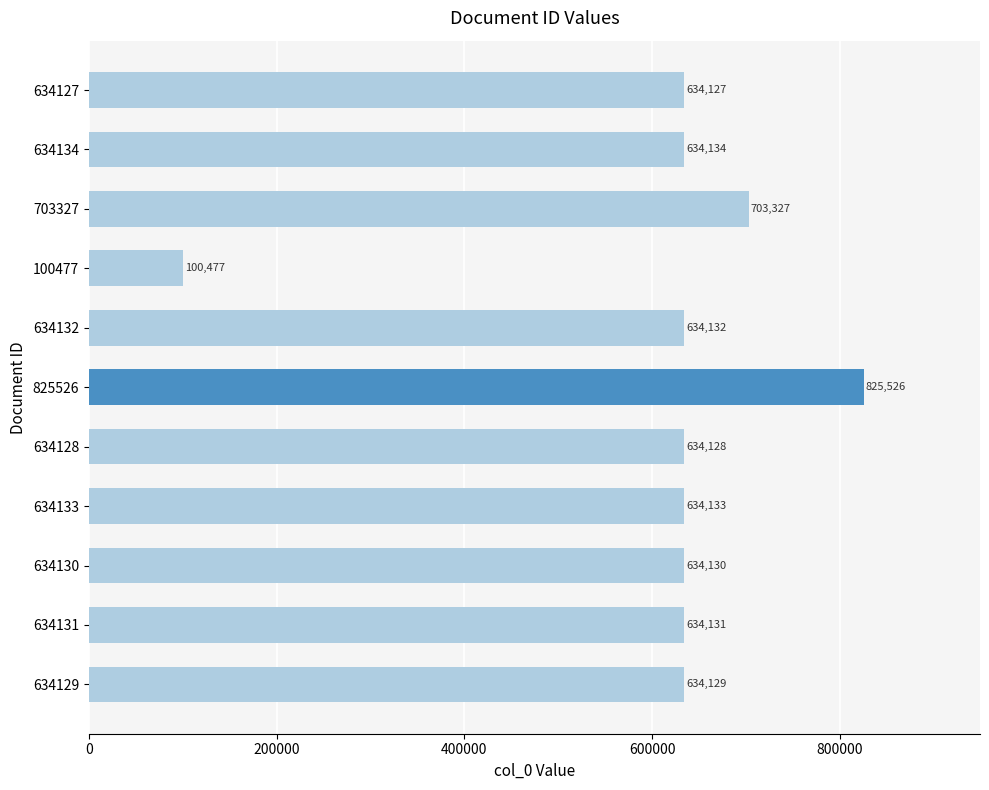

What value does the data have at 634132?

634132